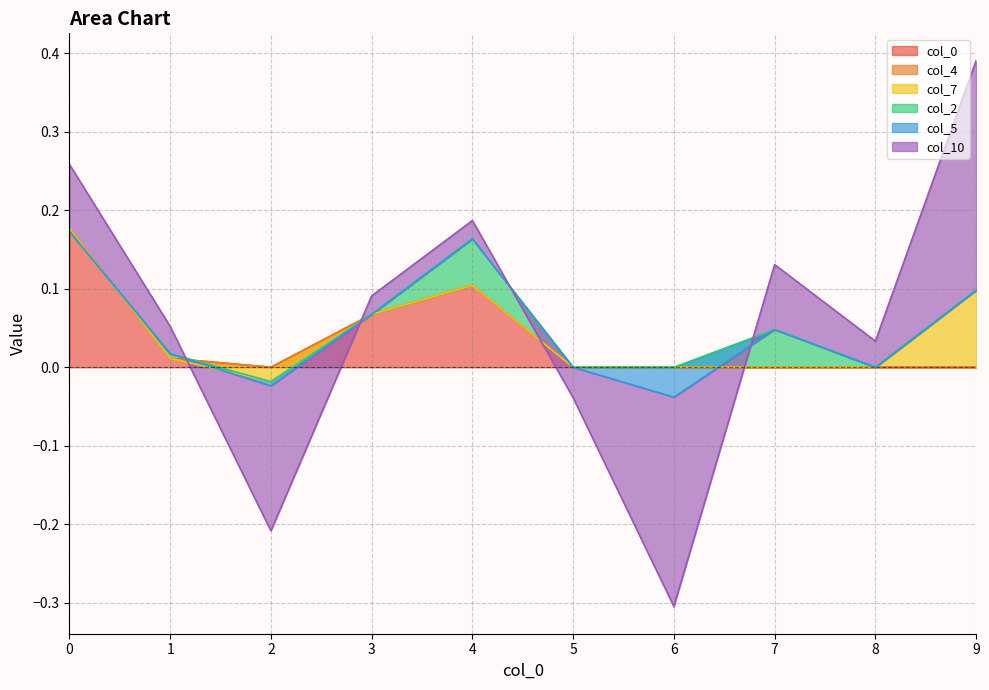

How many intersections are there between 5 and 10?

4